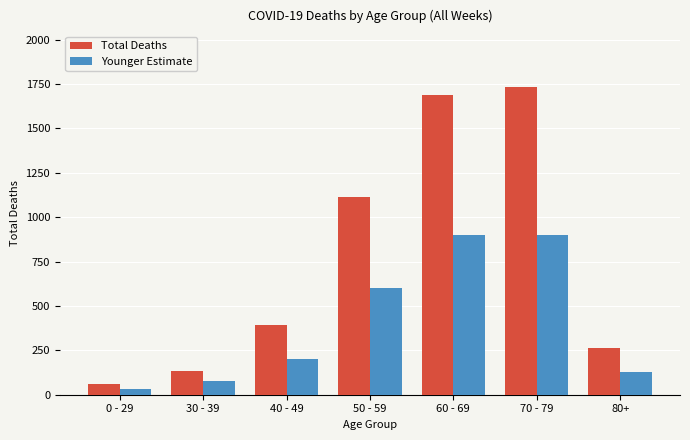

Reading left to right, extract all data points from this chart.

Total Deaths: 60	136	393	1116	1690	1734	262
Younger Estimate: 30	80	200	600	900	900	130